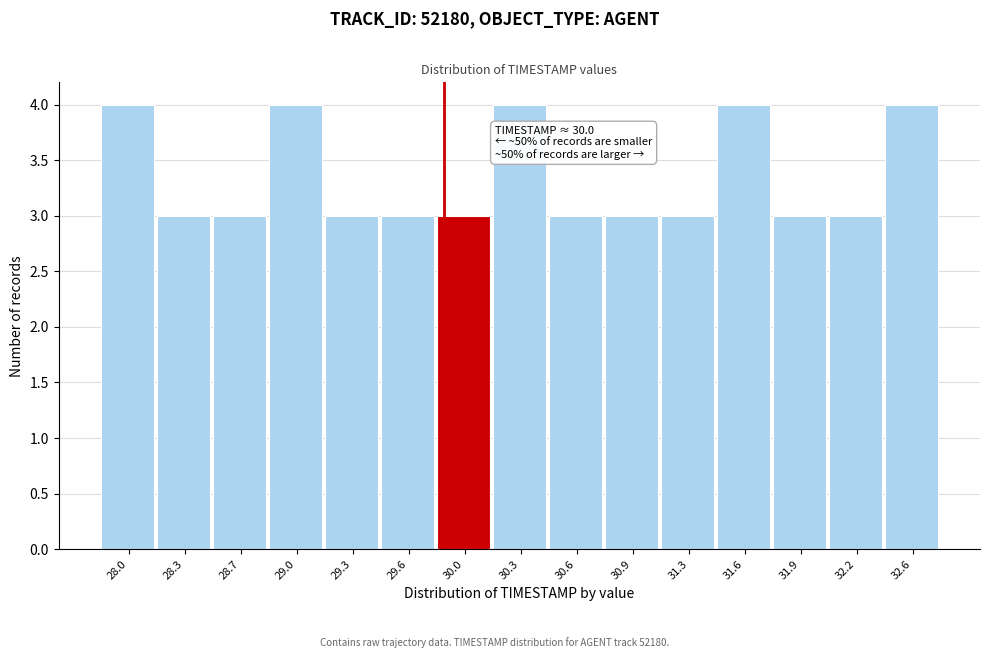

Reading left to right, what are all the values shown in this chart?

28.0=4	28.3=3	28.7=3	29.0=4	29.3=3	29.6=3	30.0=3	30.3=4	30.6=3	30.9=3	31.3=3	31.6=4	31.9=3	32.2=3	32.6=4